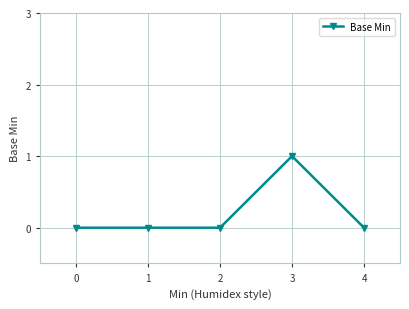

At which category does the chart reach its peak across all series?

3